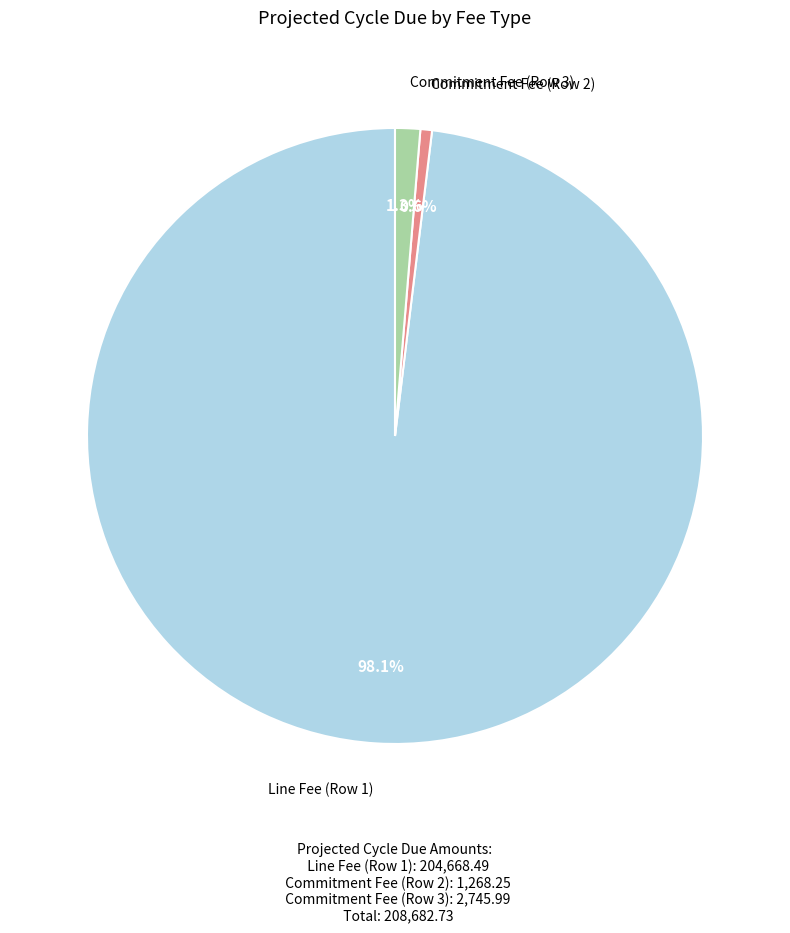

Is there a majority slice in this chart?

Yes